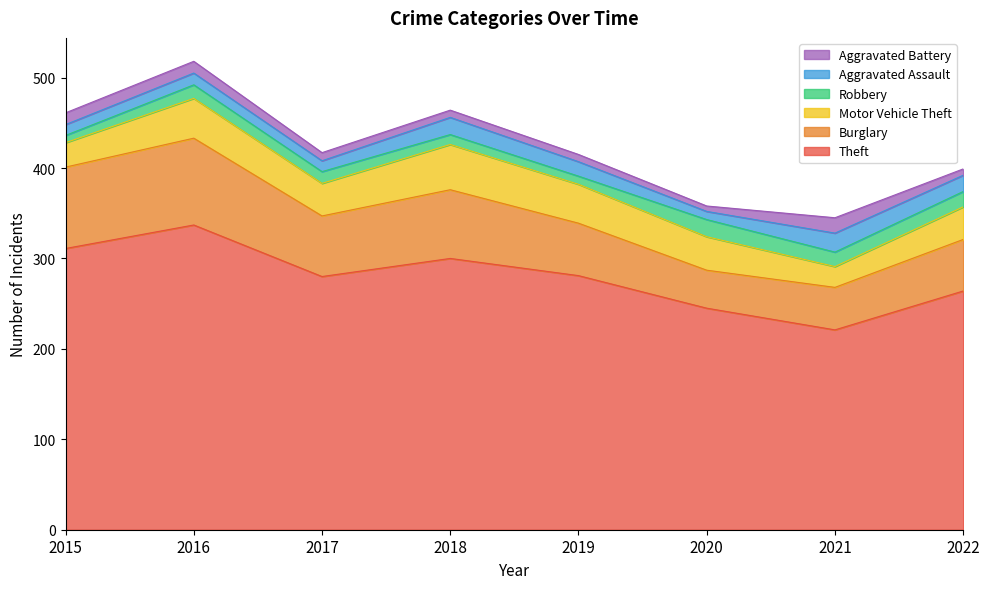

What is the maximum value shown in the chart?

337